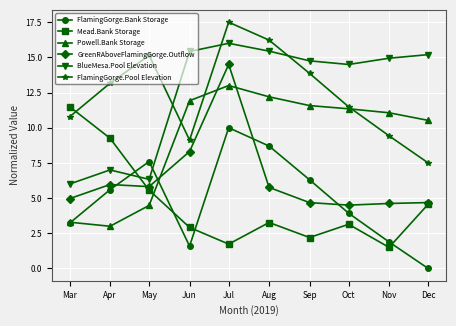

Between Jul and Nov, which series saw the biggest shift?

GreenRAboveFlamingGorge.Outflow